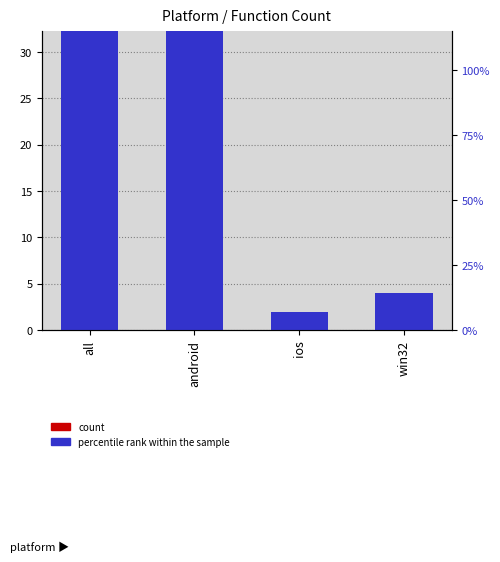

Is it true that percentile rank within the sample equals 1 at ios?

False